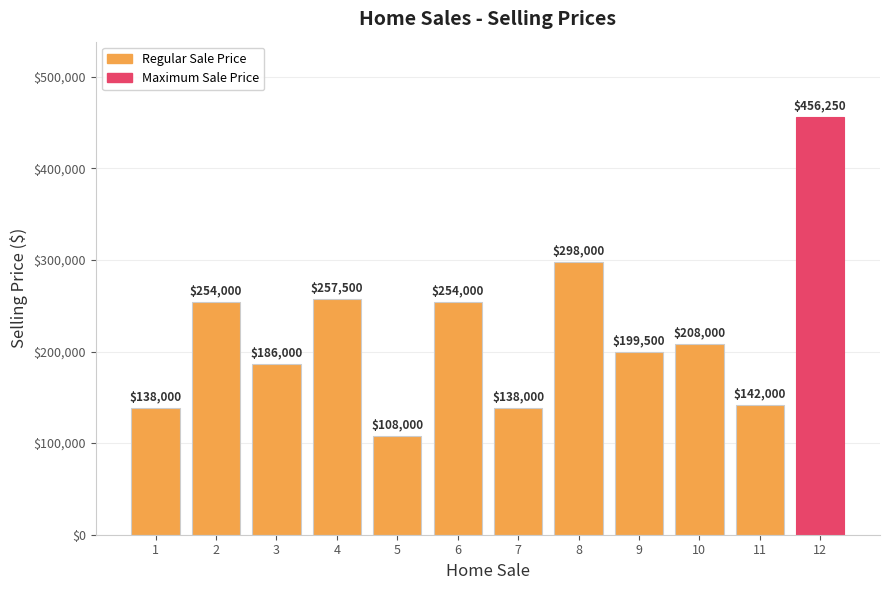

What is the difference between the maximum and second lowest values?

318250